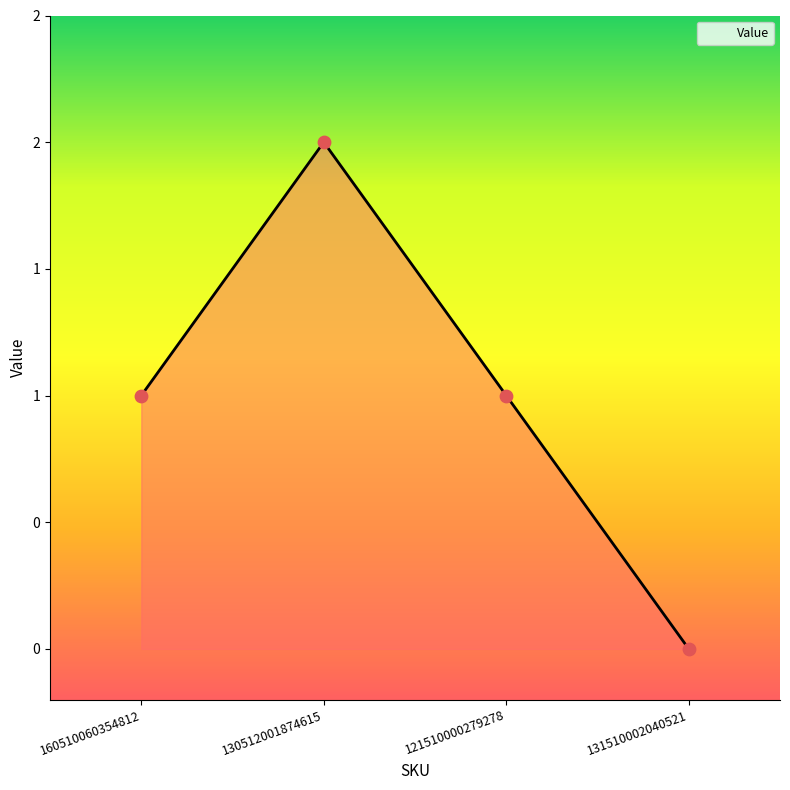

Does the chart have visible grid lines?

No